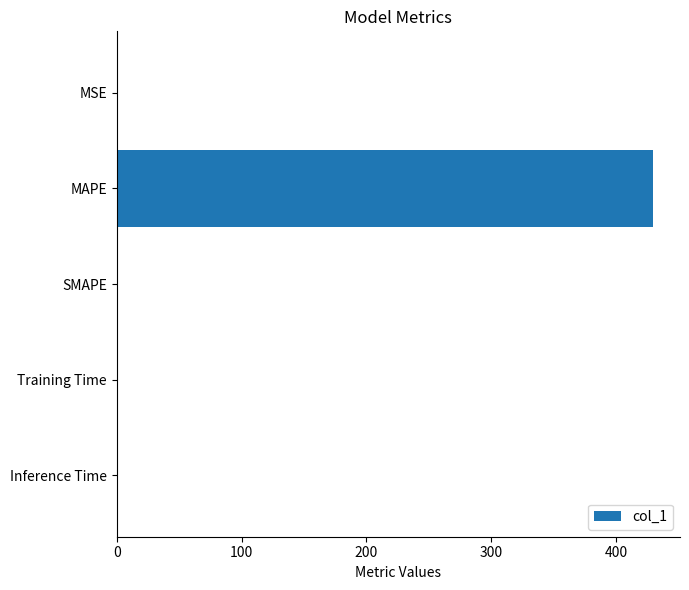

What is the sum of all values?

431.0